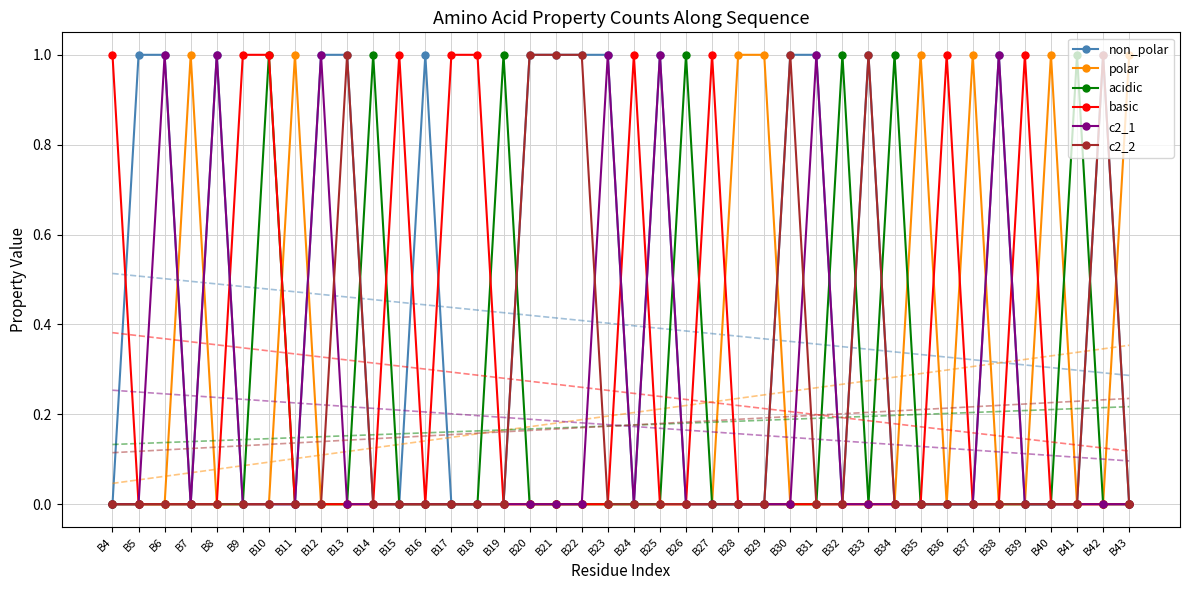

Does the chart have visible grid lines?

Yes